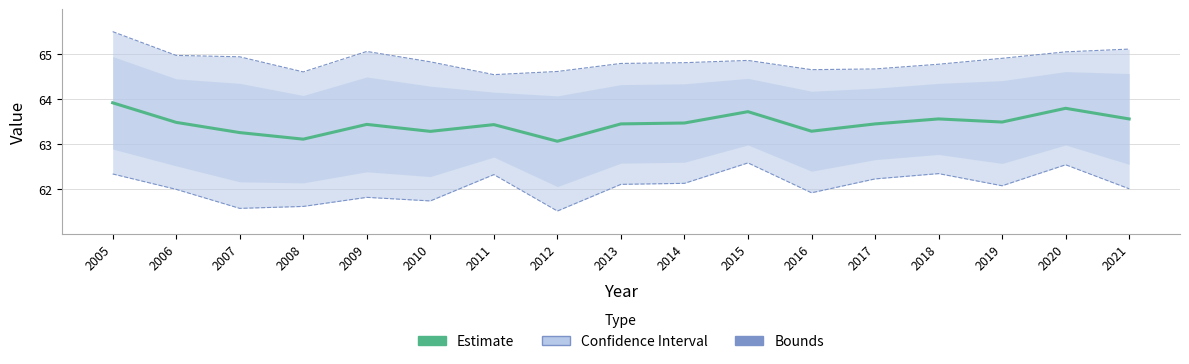

The Upper Bound series shows 21.5 at 2009. True or false?

False